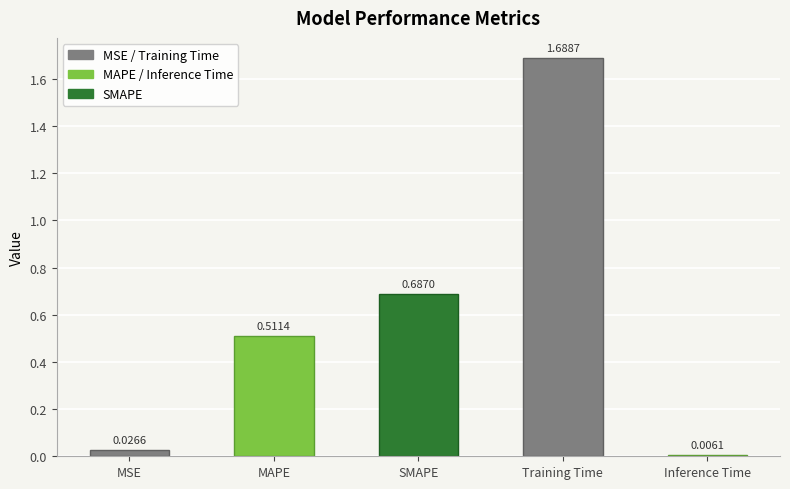

What is the average value?

0.6